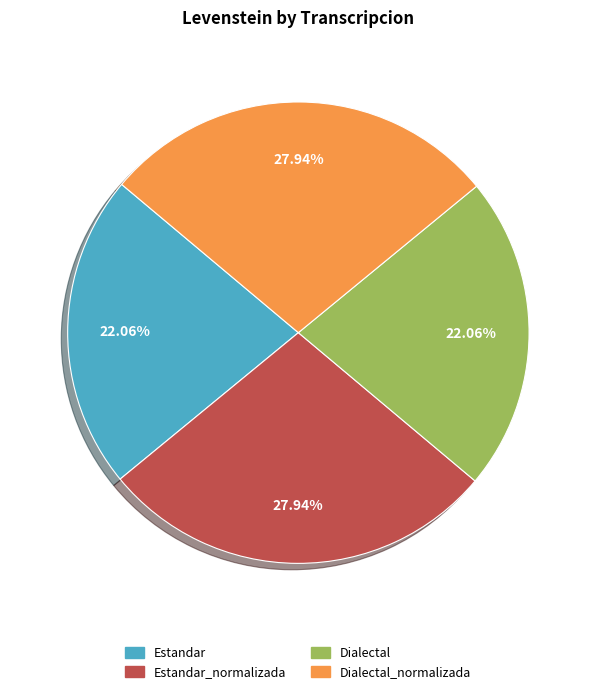

Is there a majority slice in this chart?

No